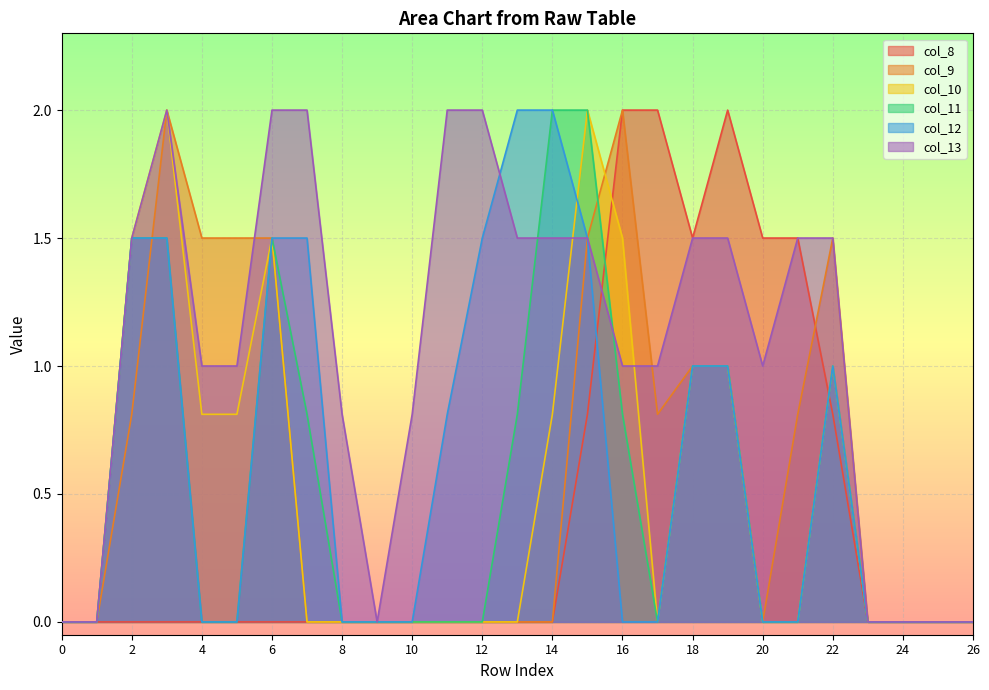

How many lines are shown in the chart?

6